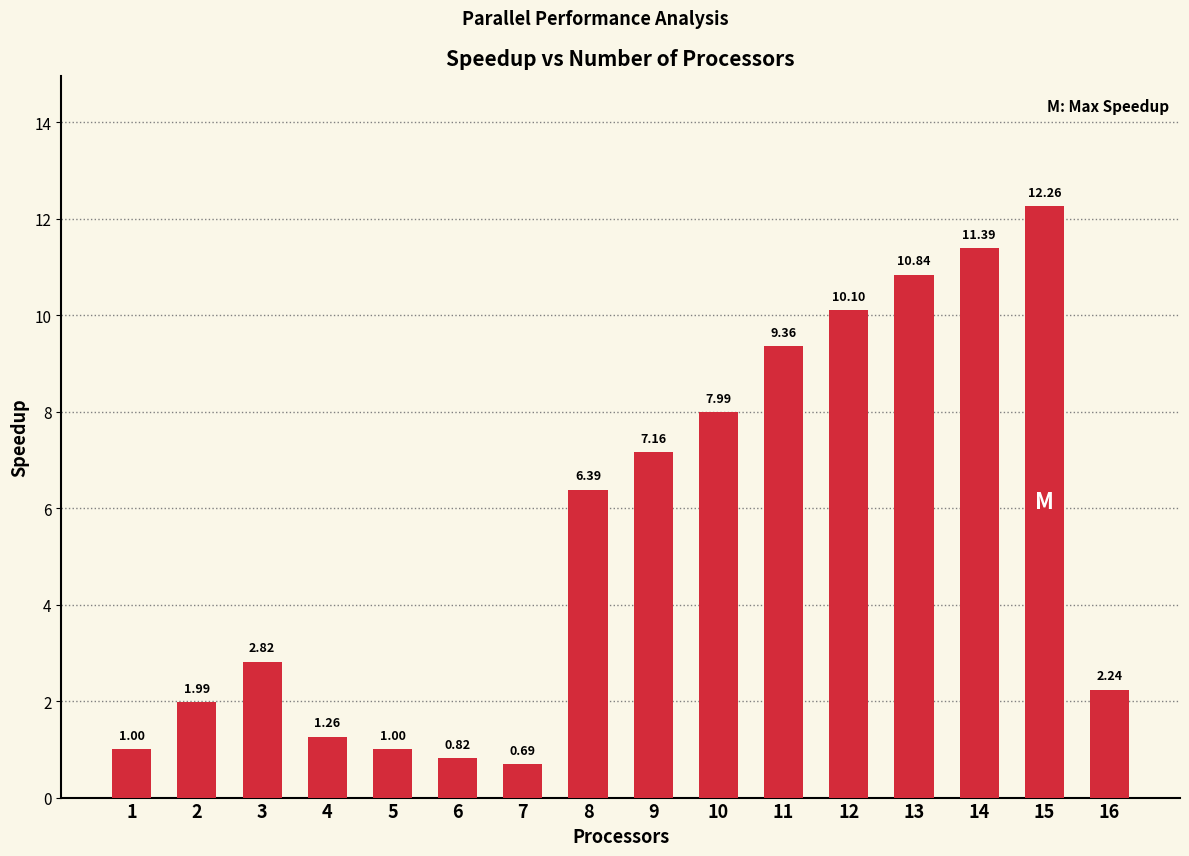

The value at 2 is 1.1. True or false?

False